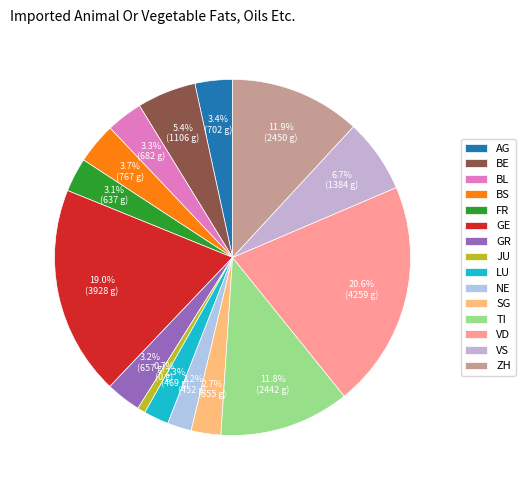

To the nearest percent, what portion does NE represent?

2%